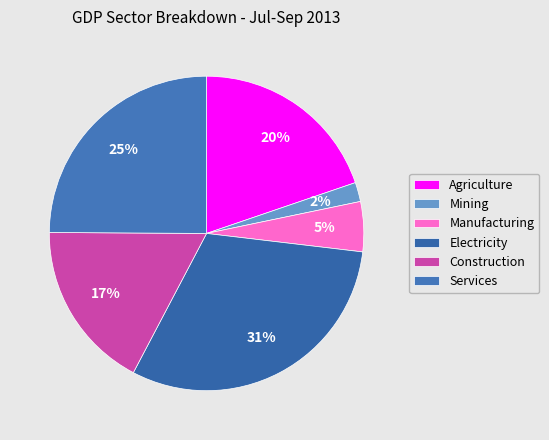

Which category has the smallest portion of the pie?

Mining